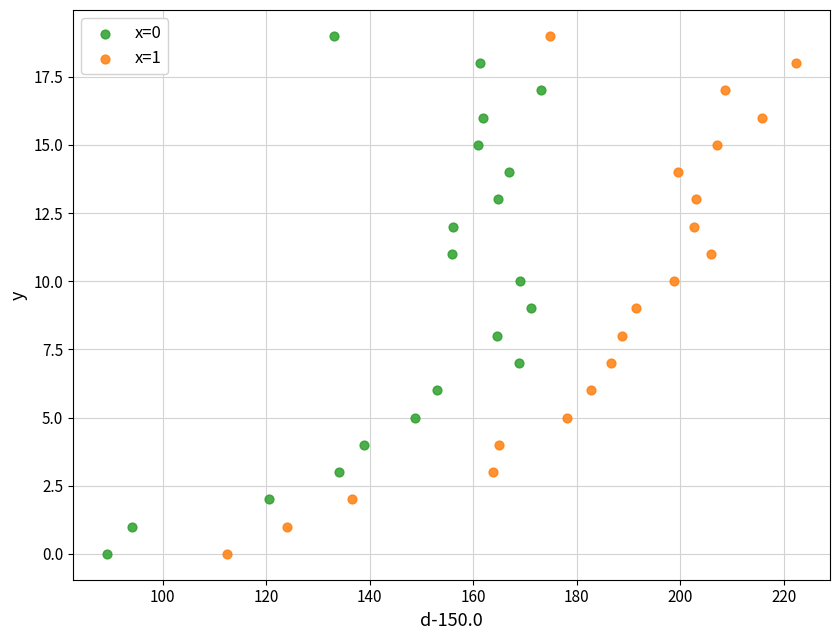

What are all the series names shown in the legend?

x=0, x=1